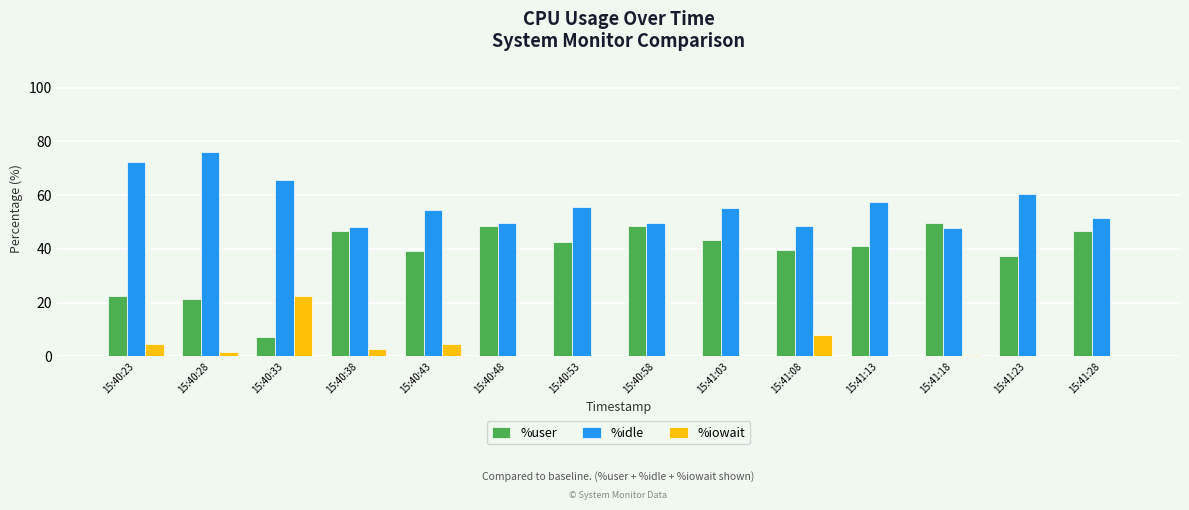

Where is %iowait nearest to the value 11?

15:41:08